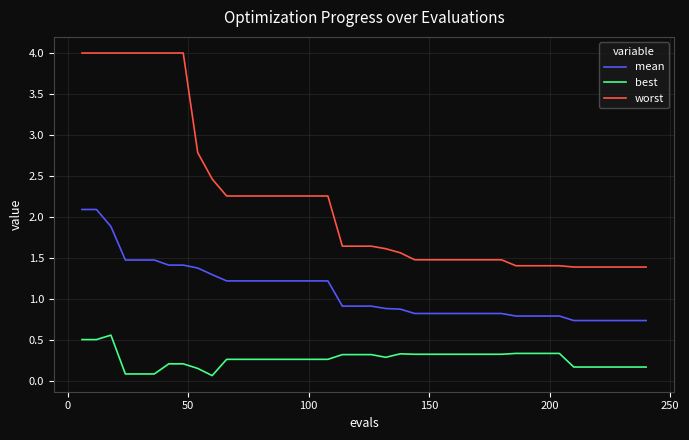

What is the average value of the mean series?

1.1